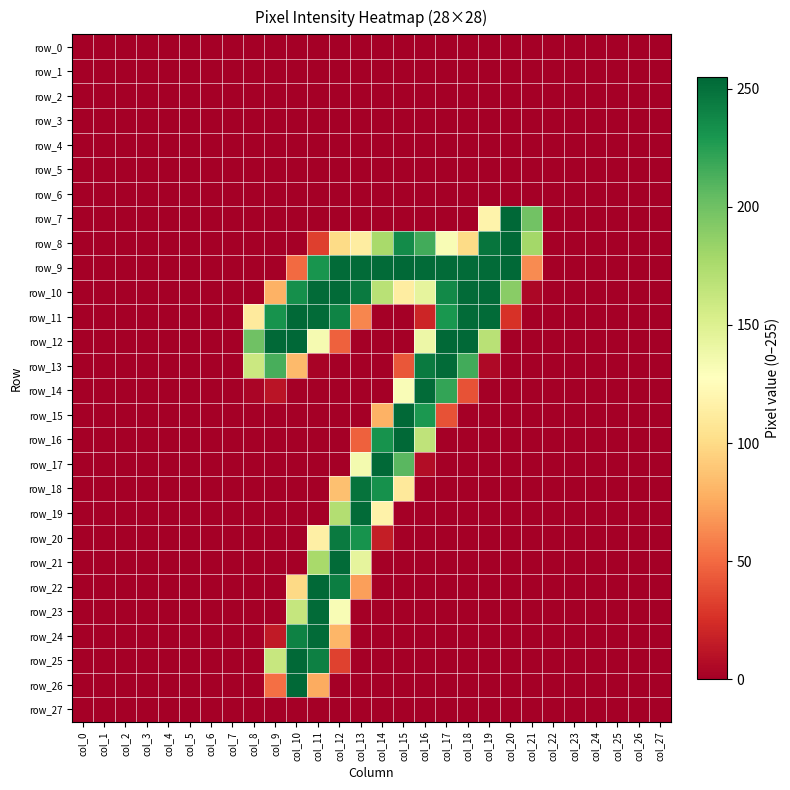

Where is row_20 nearest to the value 122?

col_11